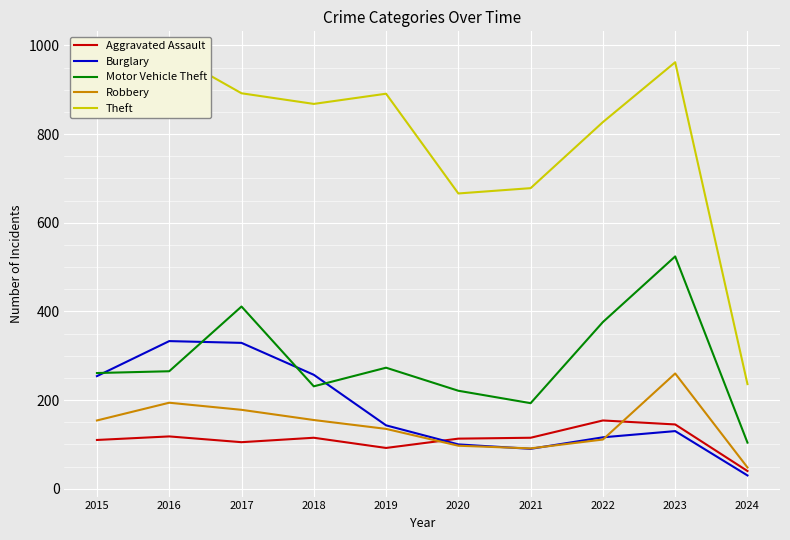

What is the highest value of the Theft series?

984